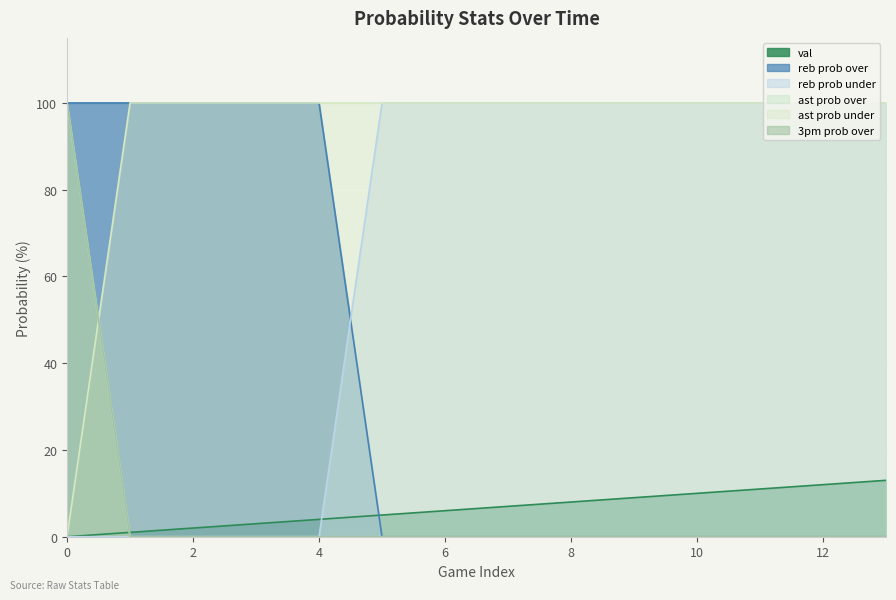

Count the number of data series in this chart.

6